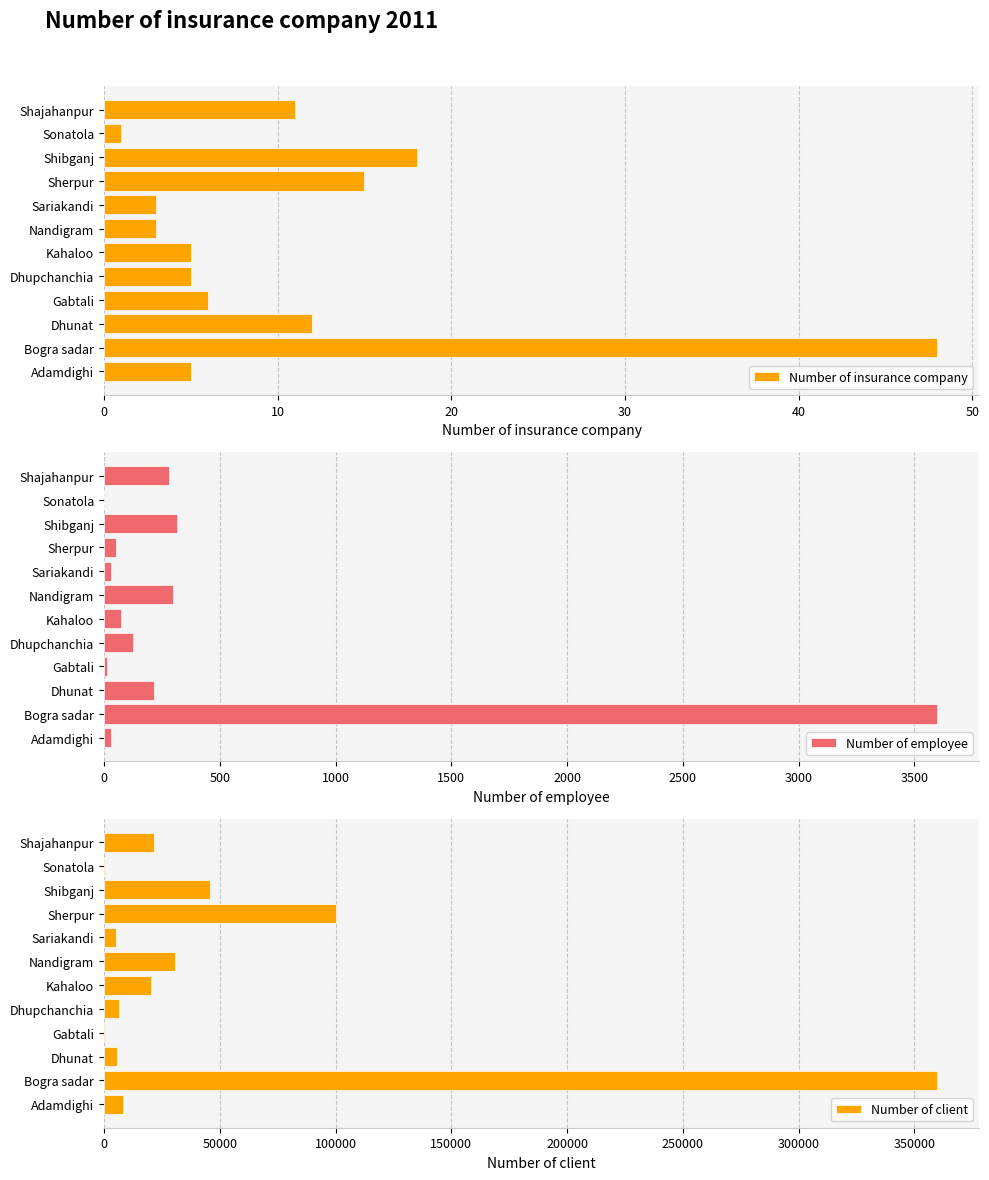

Which category has the lowest value in the Number of insurance company series?

Sonatola